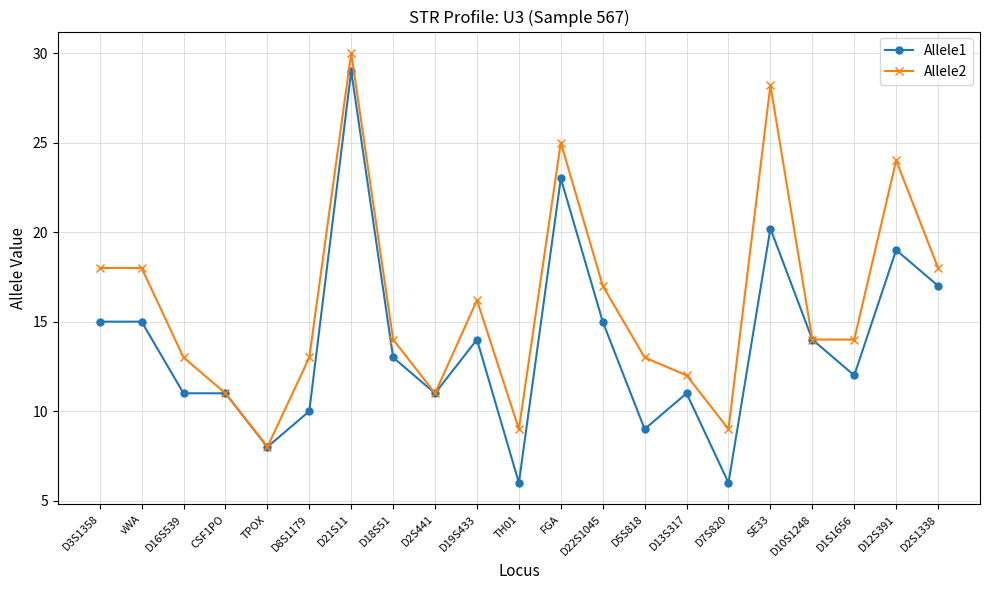

How many distinct data groups are displayed?

2